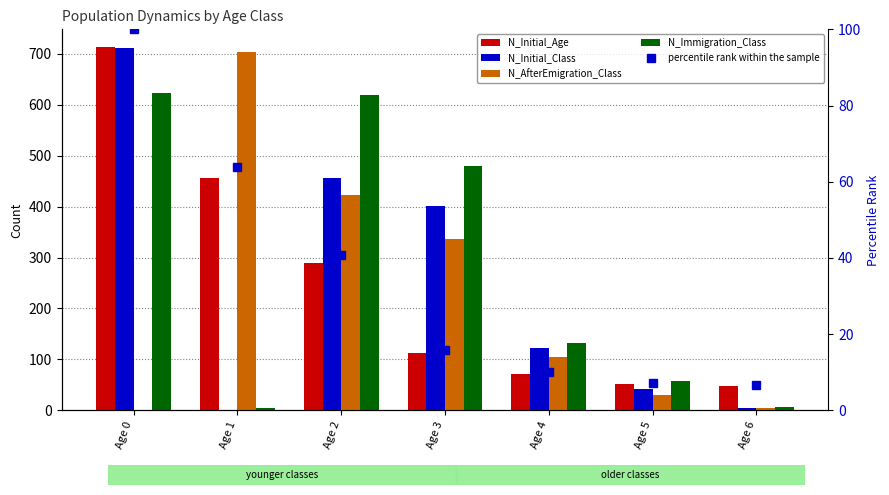

How many data points does each series have?

7